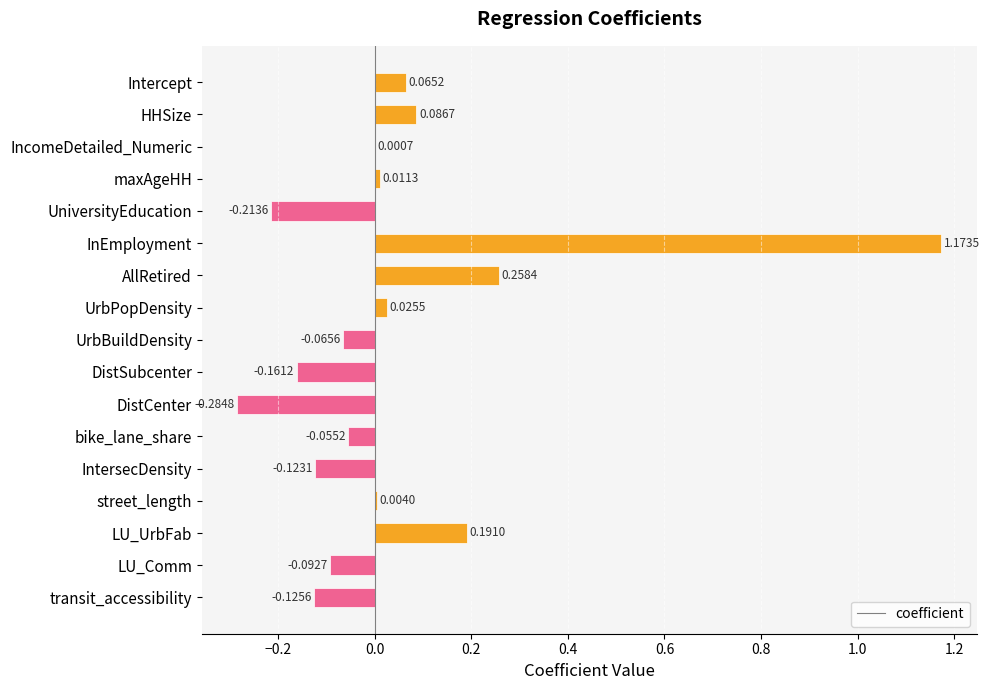

What is the sum of all values?

0.7